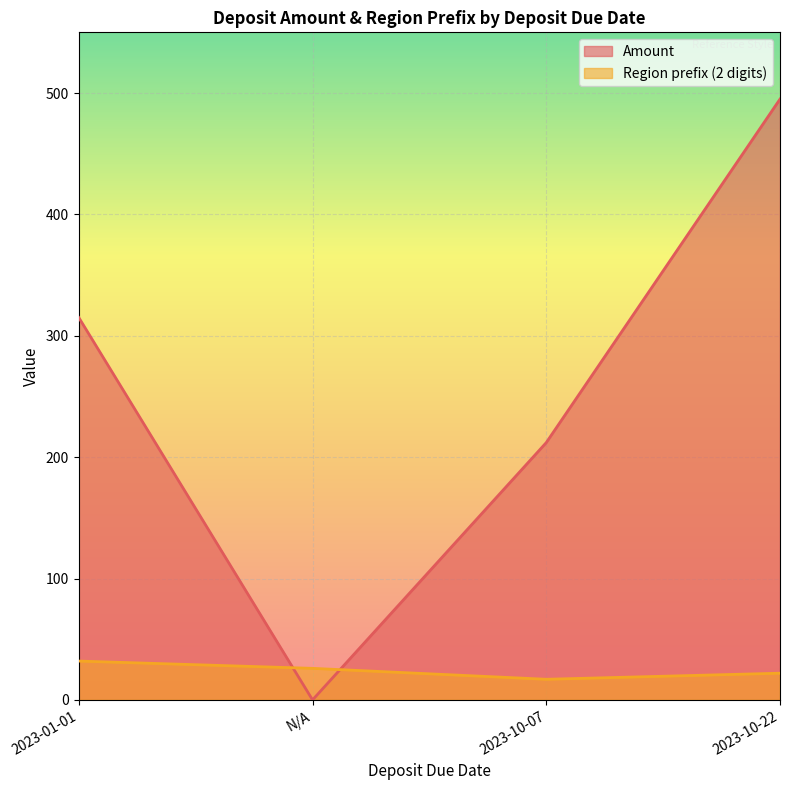

Rank the categories by Amount value from lowest to highest.

N/A, 2023-10-07, 2023-01-01, 2023-10-22